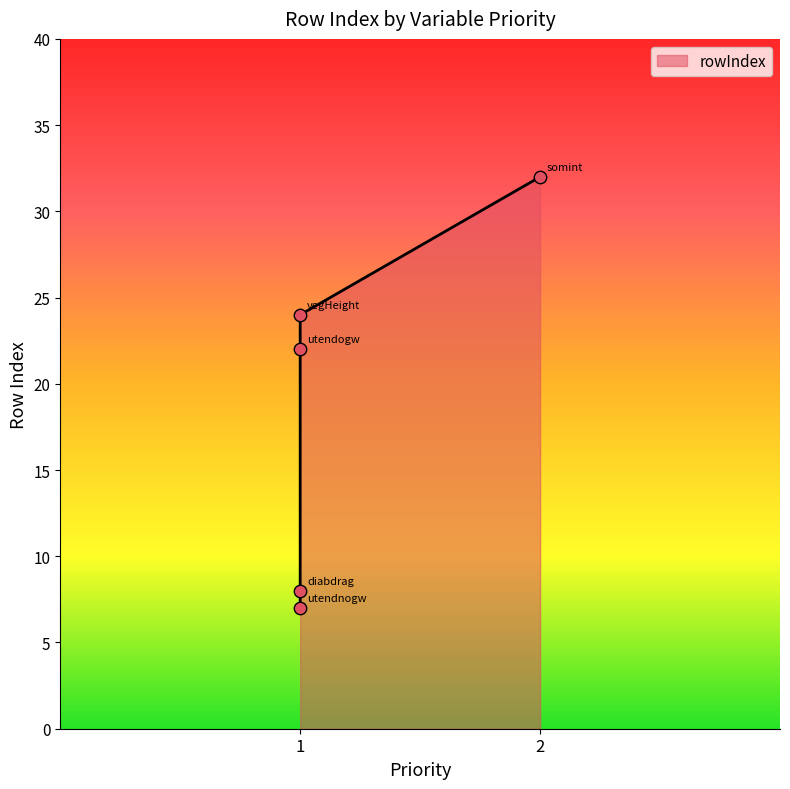

What is the change in value from utendnogw to somint?

+25